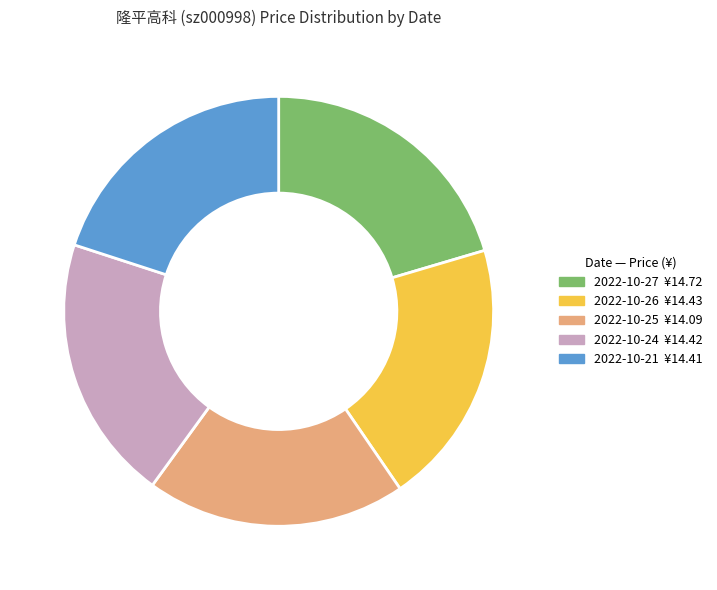

Does 2022-10-27 account for over 50% of the chart?

No